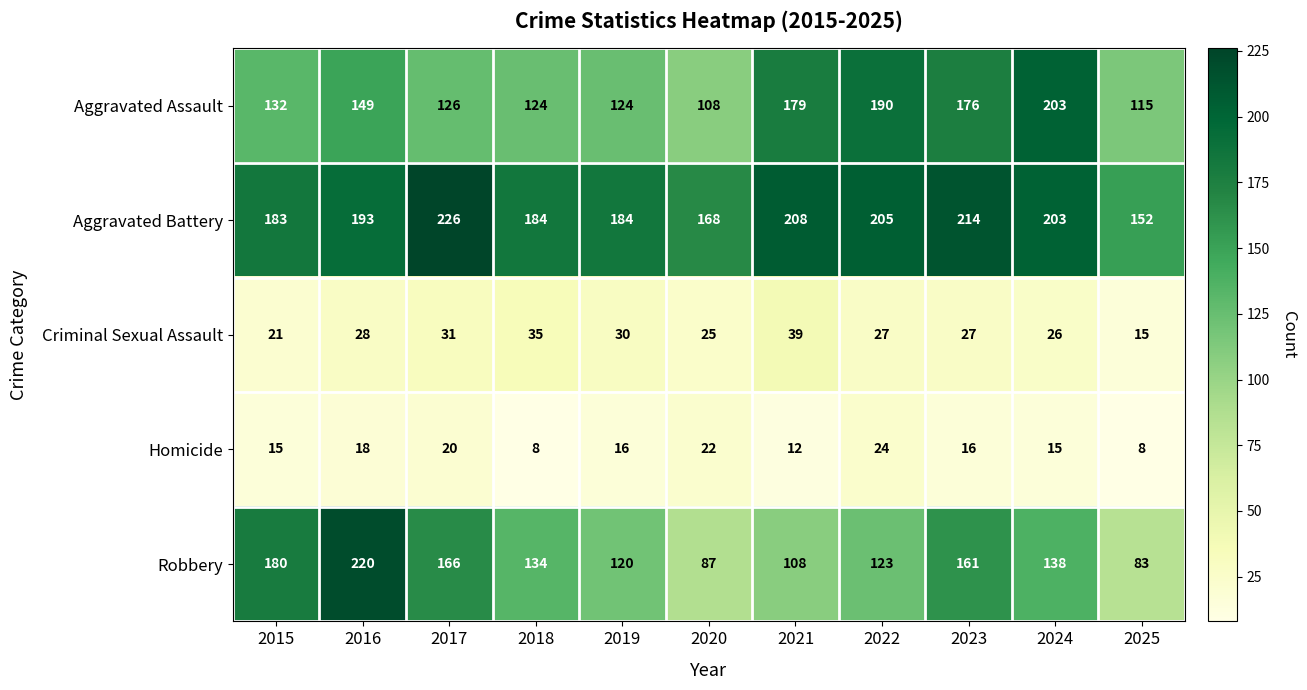

Which category has the lowest value in the Aggravated Assault series?

2020